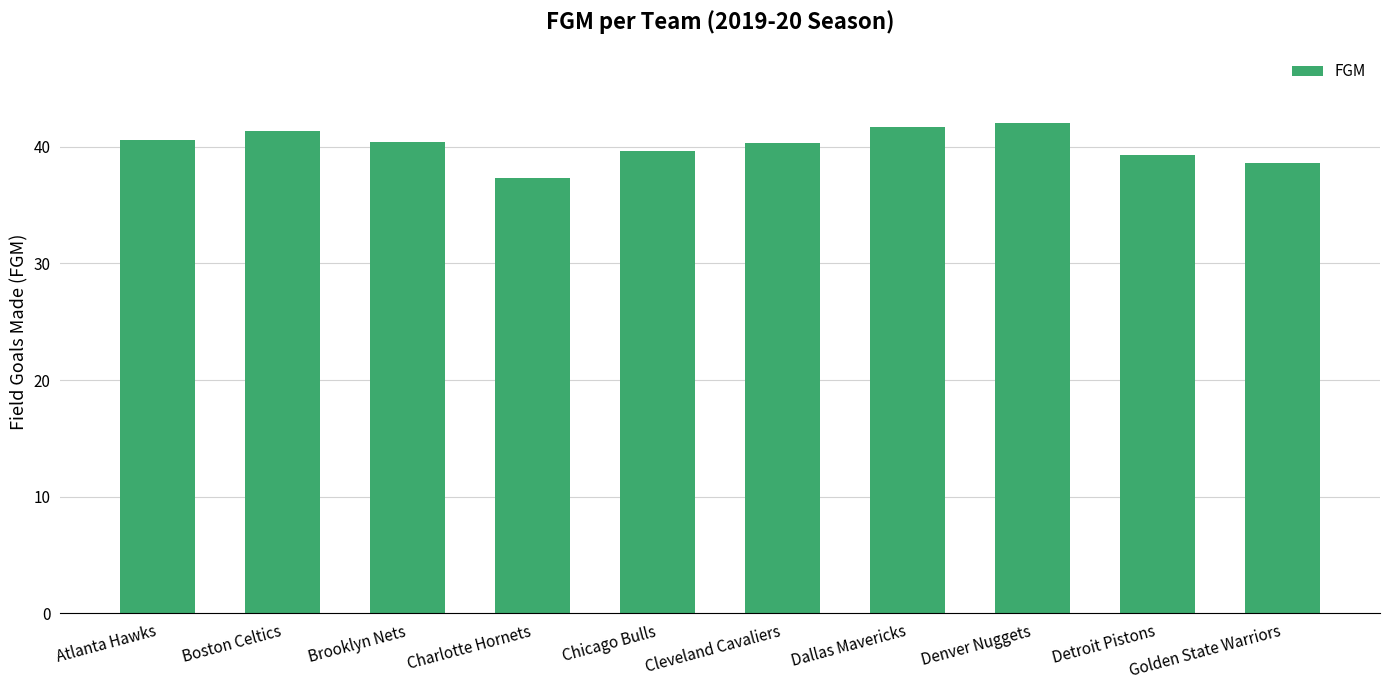

Is it true that the value at Charlotte Hornets is 37.3?

True